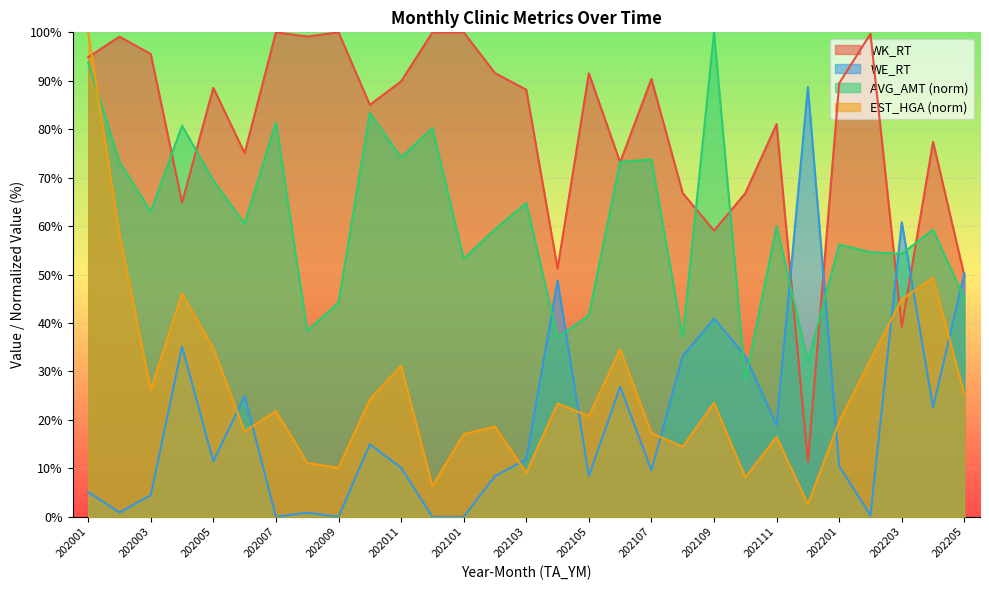

True or false: WE_RT and WK_RT cross at least once.

True